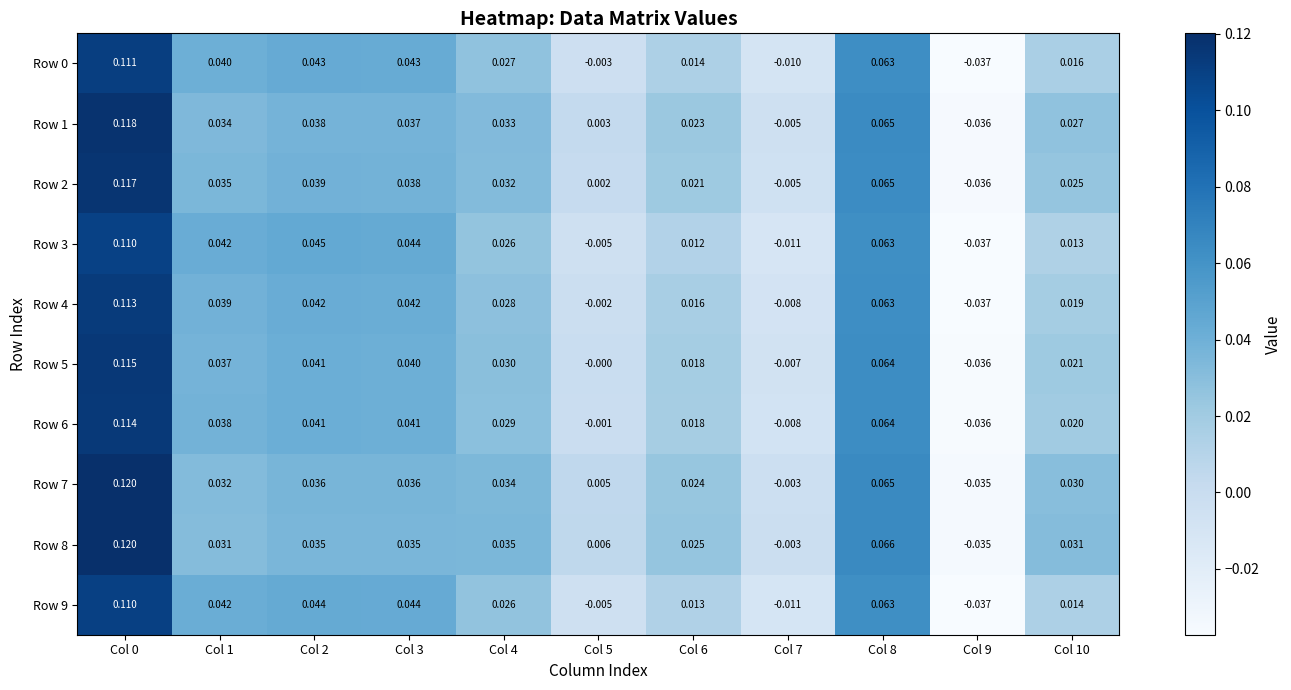

What is the total value across all series at Col 3?

0.4